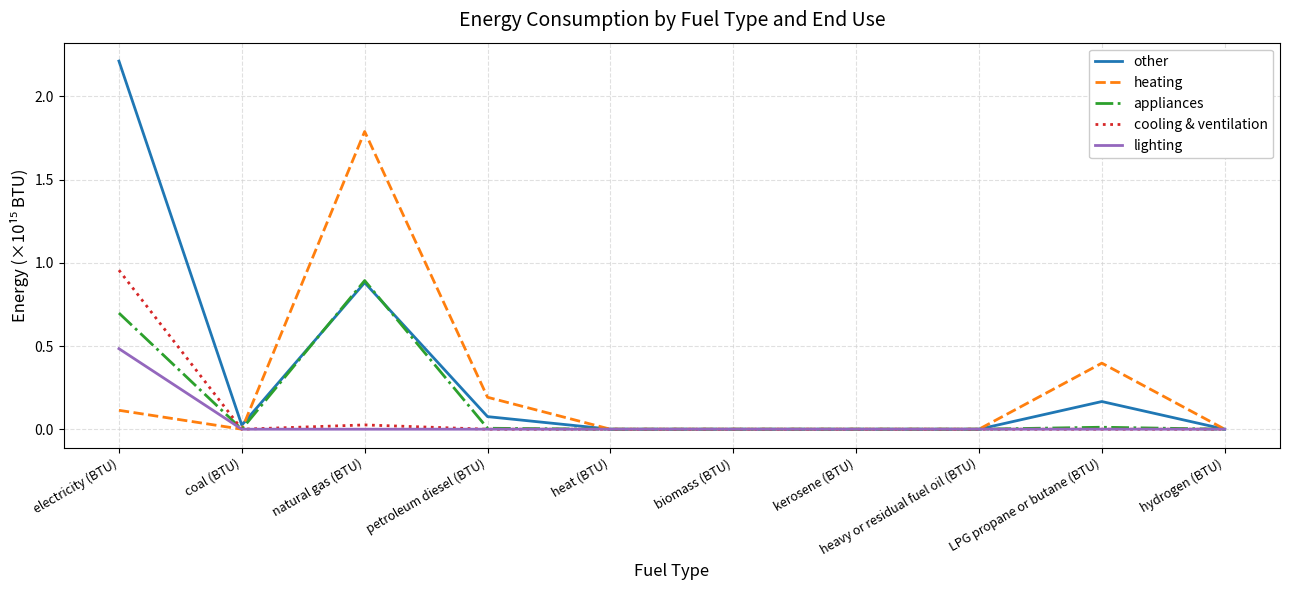

What is the sum of all lighting values?

0.5